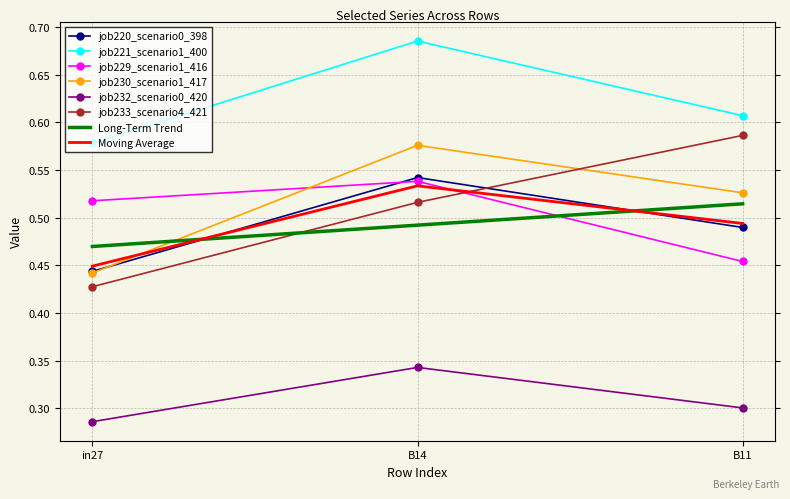

At which label does job221_scenario1_400 reach its peak?

B14